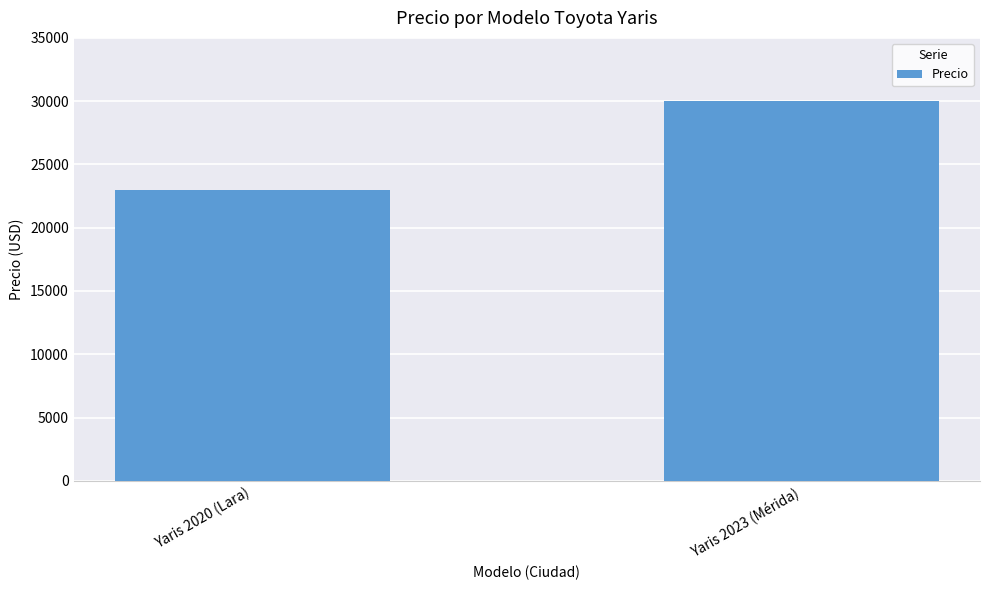

The value at Yaris 2023 (Mérida) is 7496. True or false?

False